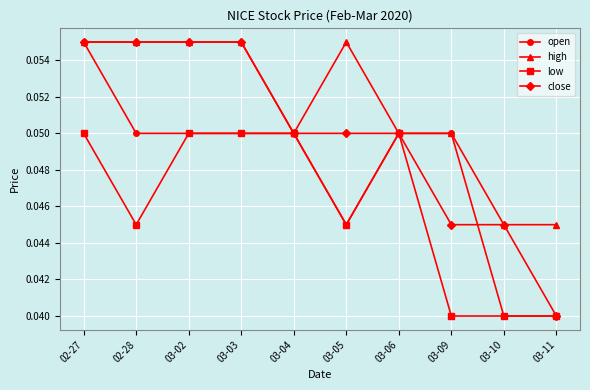

Rank the series by their average value, from lowest to highest.

low, open, close, high